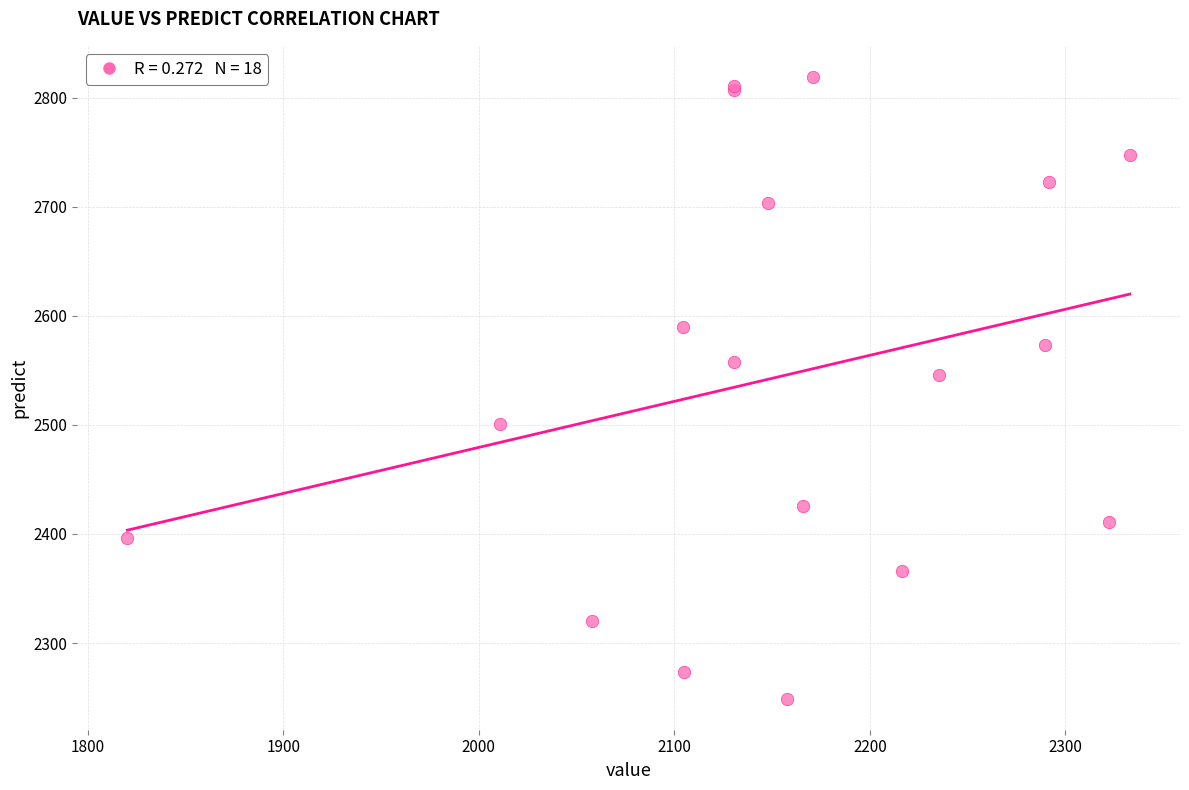

What Y value in the scatter plot is closest to 2534?

2546.0